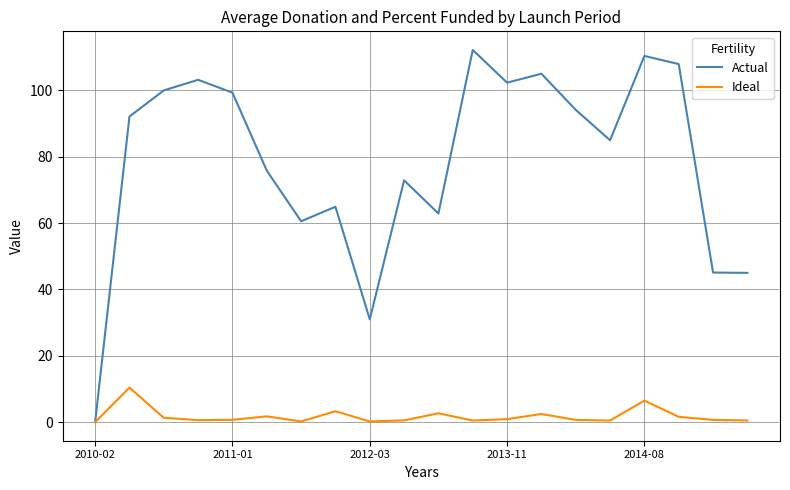

What is the greatest value displayed?

112.2